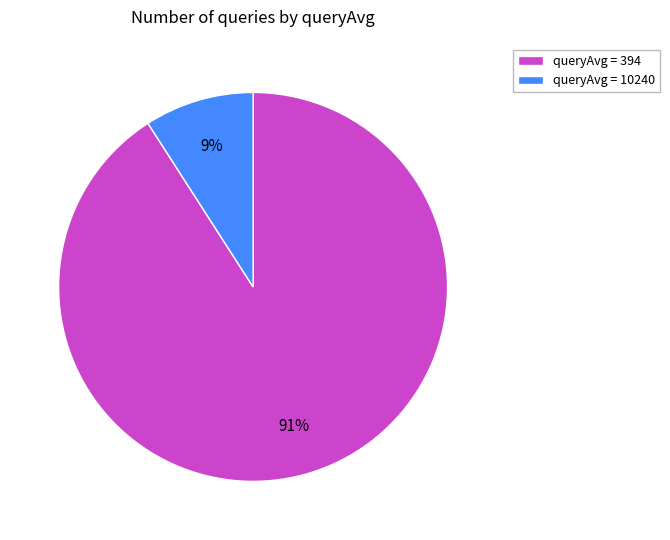

Rank the categories by value from highest to lowest.

queryAvg = 394, queryAvg = 10240